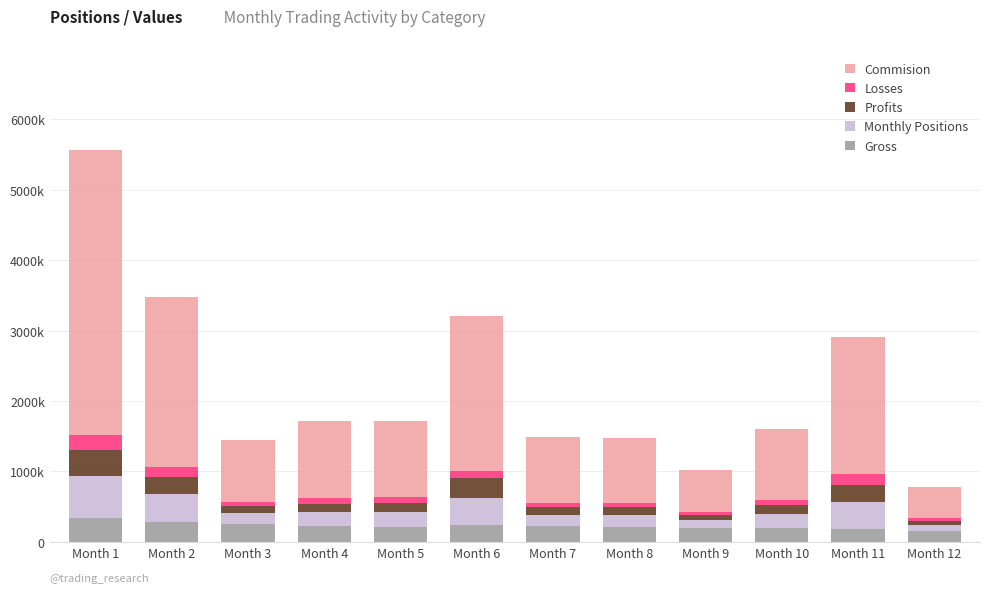

The value of Profits at Month 7 is 115.0. True or false?

True